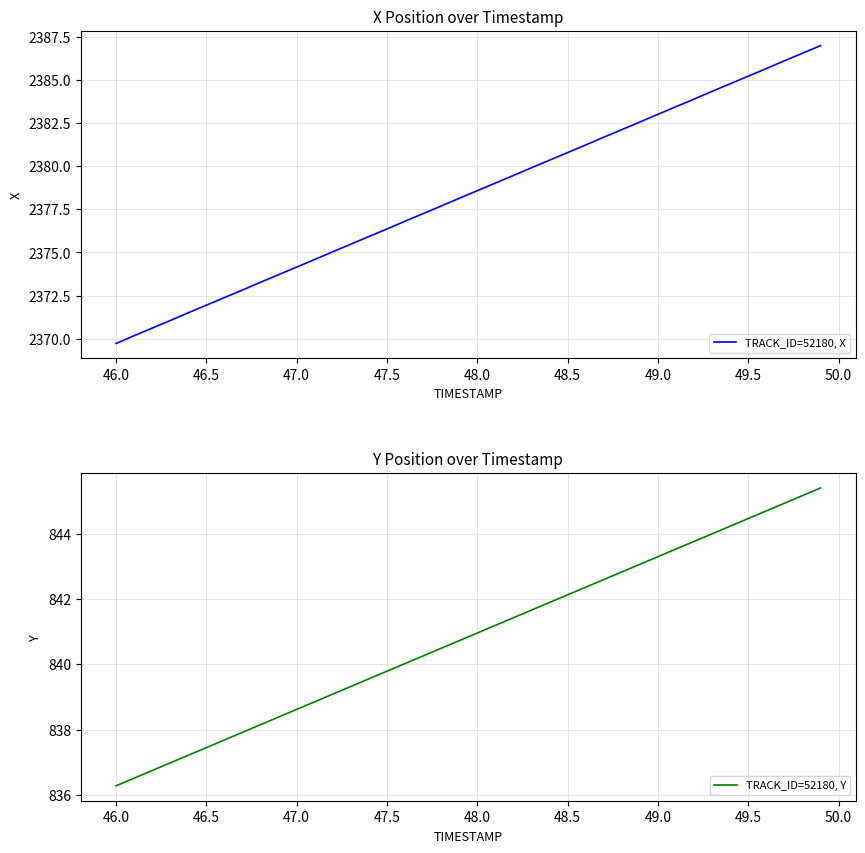

The value of TRACK_ID=52180, X at 48.5 is 2380.8. True or false?

True